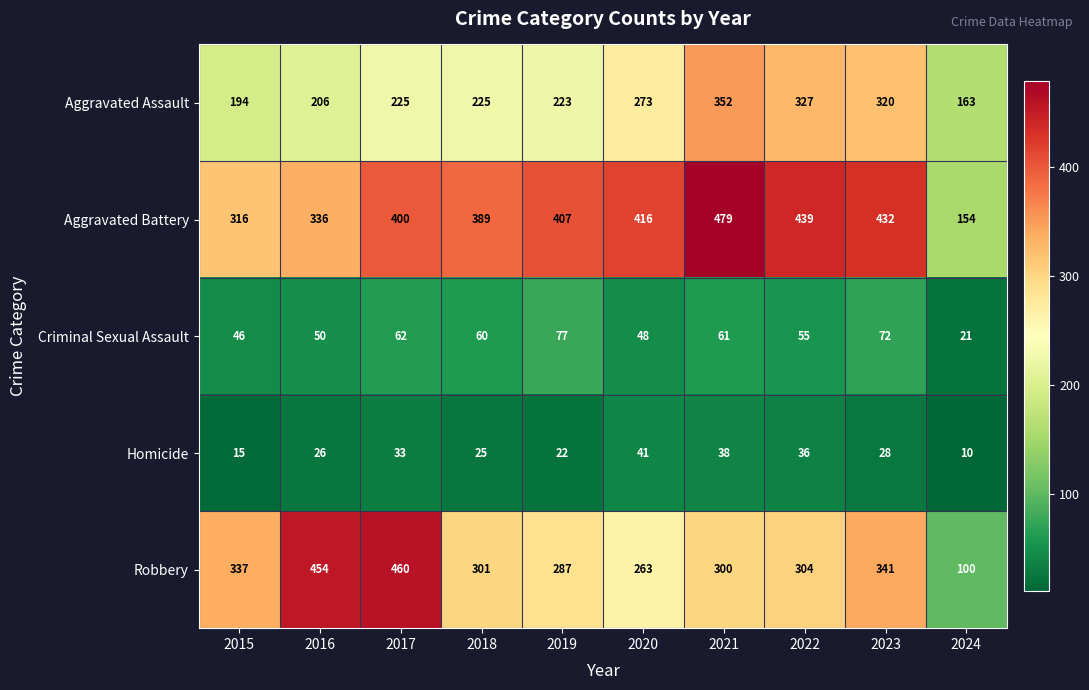

What is the maximum value shown in the chart?

479